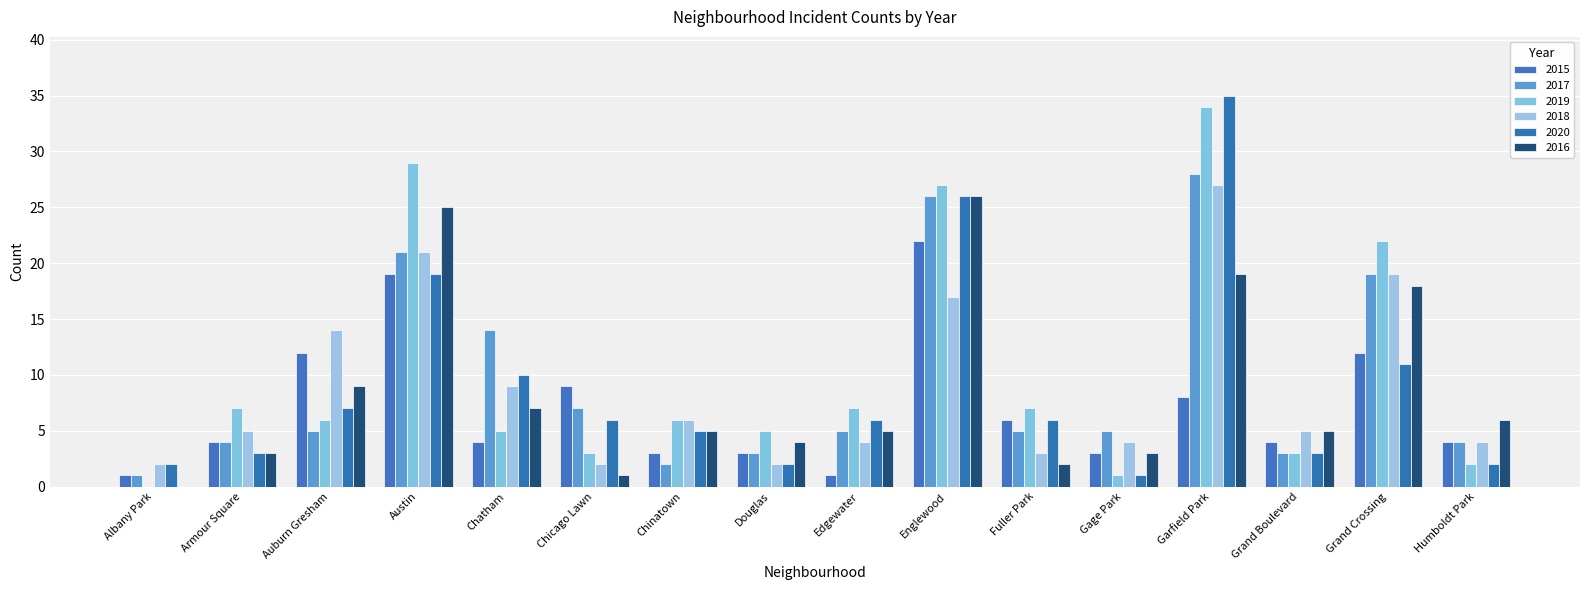

Which series has the largest total across all categories?

2019